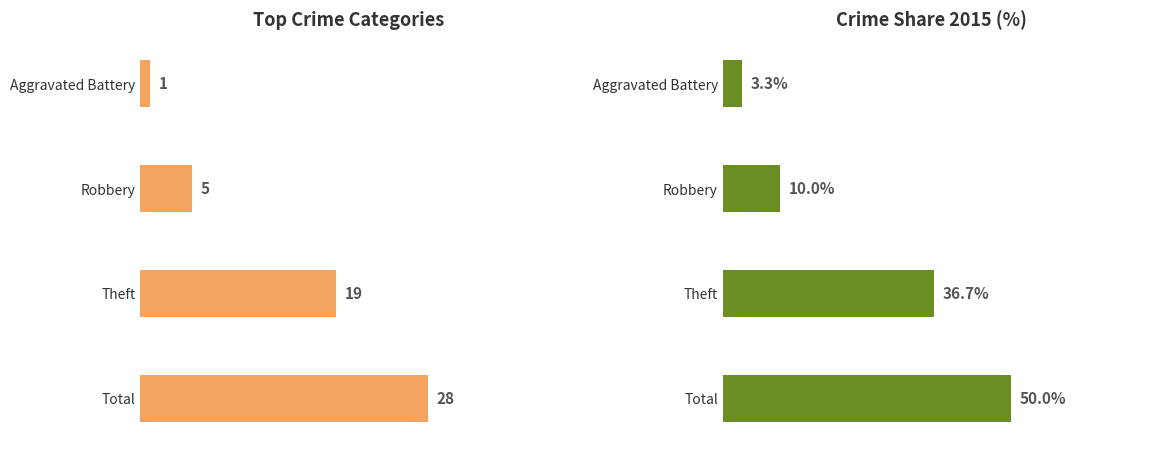

The value of 2015 Share (%) at Robbery is 10.0. True or false?

True